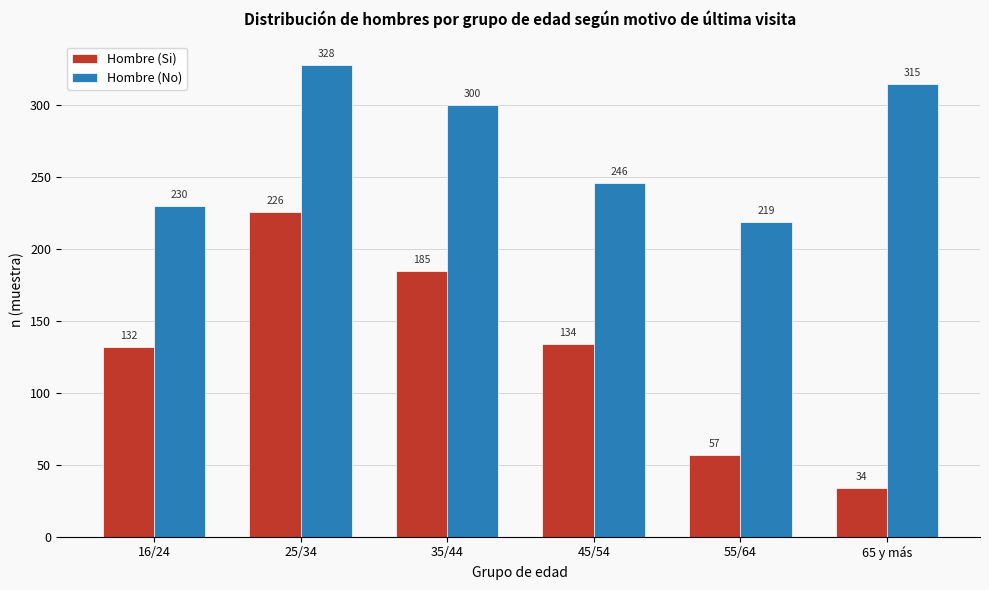

Reading left to right, list all the values displayed in this chart.

Hombre (Si): 132	226	185	134	57	34
Hombre (No): 230	328	300	246	219	315